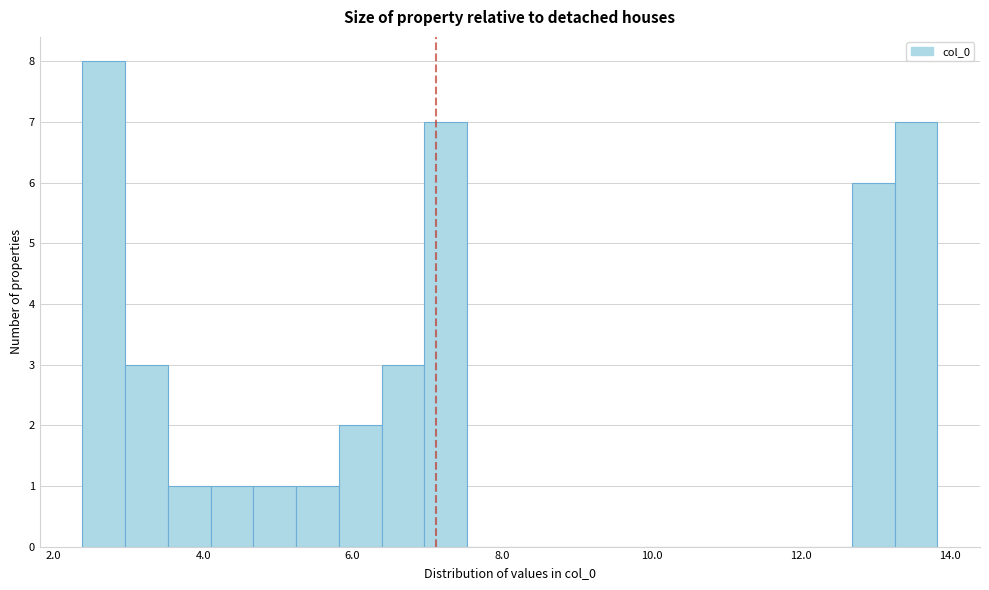

Read against the x-axis, roughly where is the centre of the tallest bar?

2.6